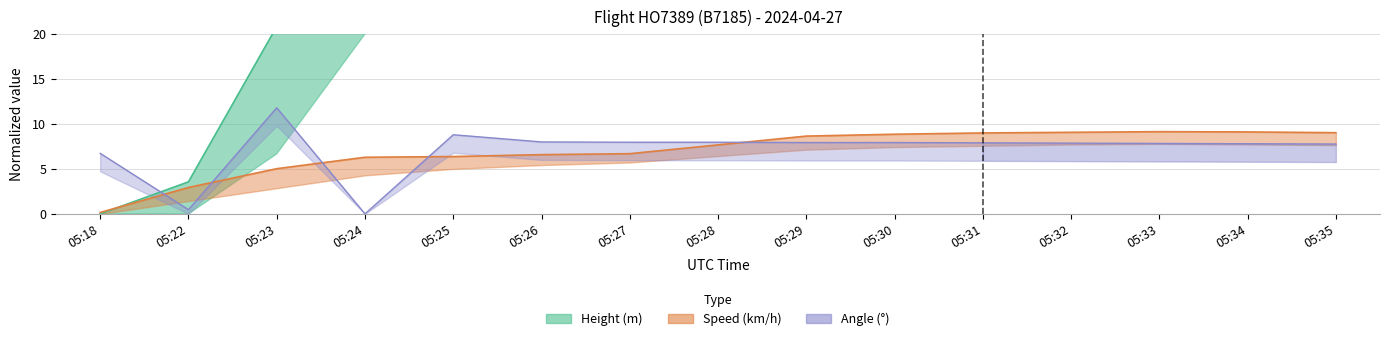

What is the sum of all Speed values?

104.6